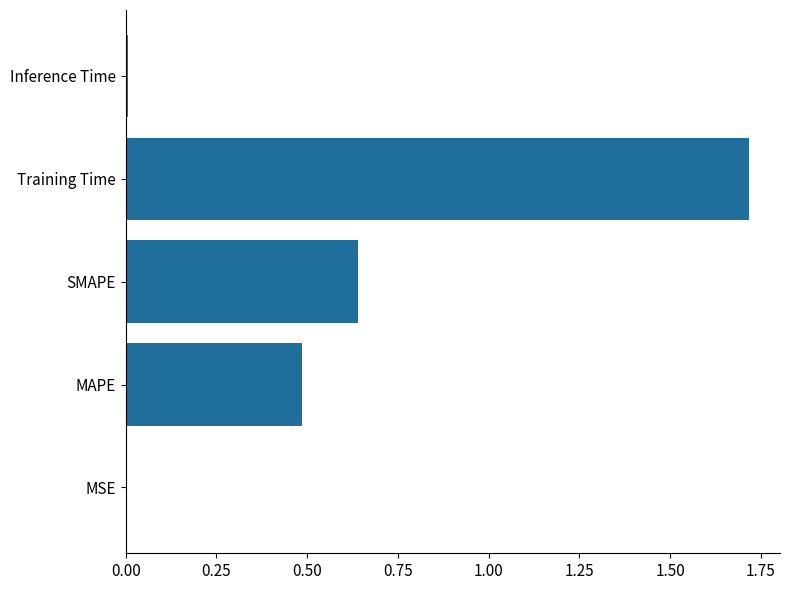

Which has a higher value, Inference Time or MAPE?

MAPE